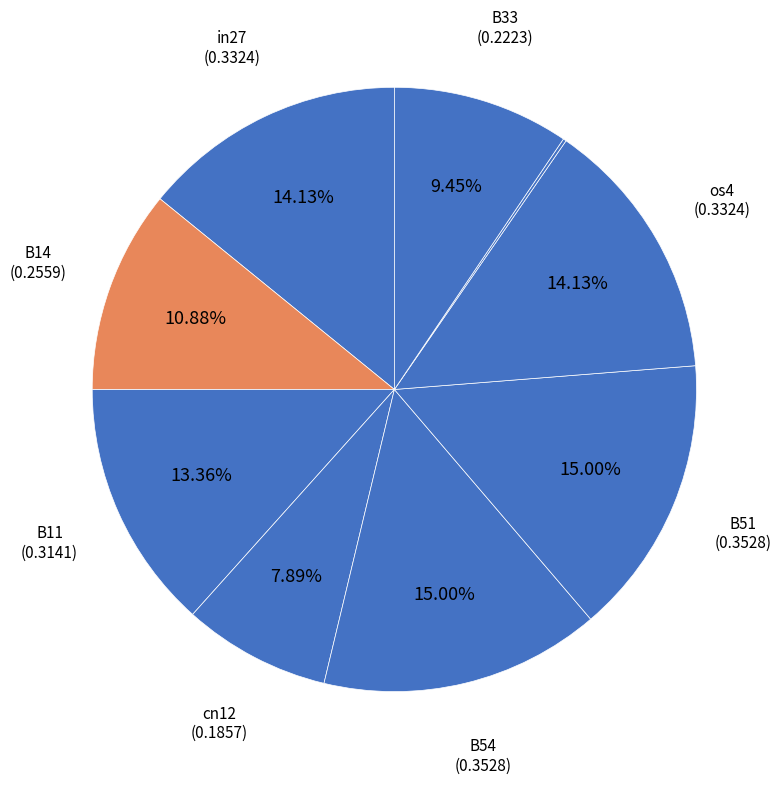

Which slice is the smallest?

in4